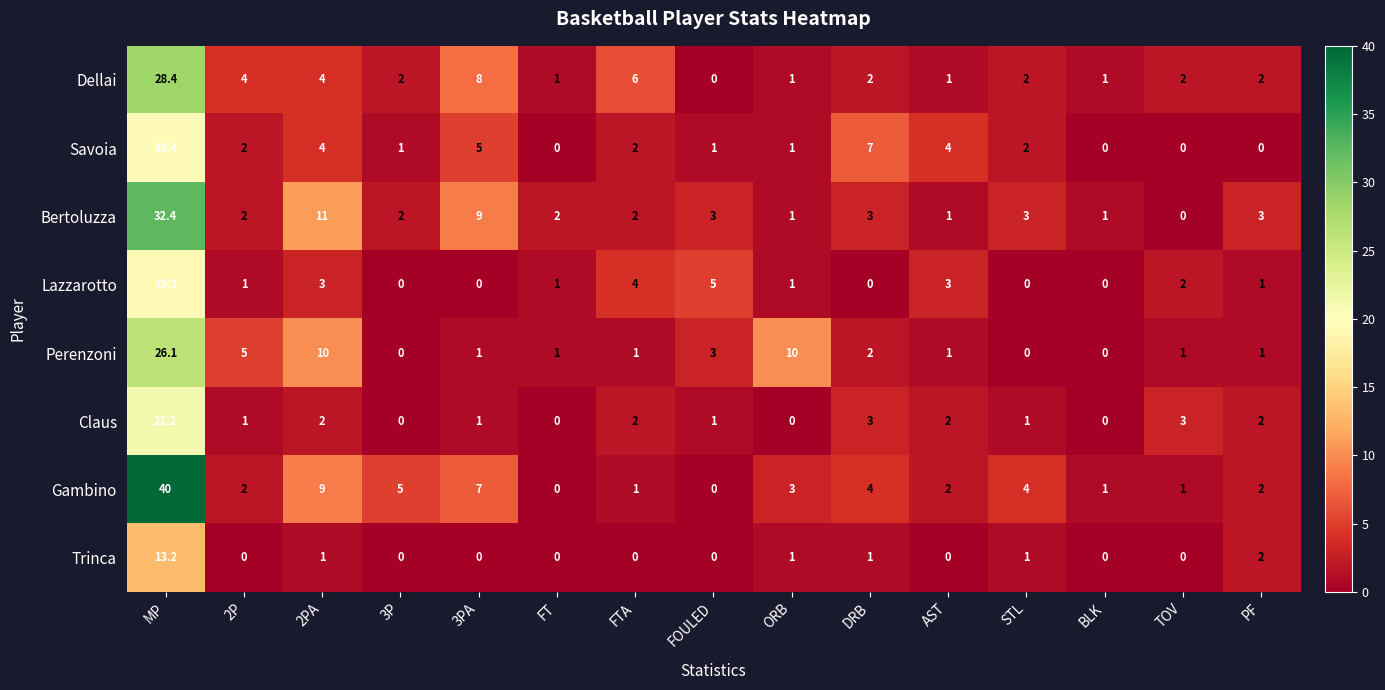

What is the total value across all series at PF?

13.0